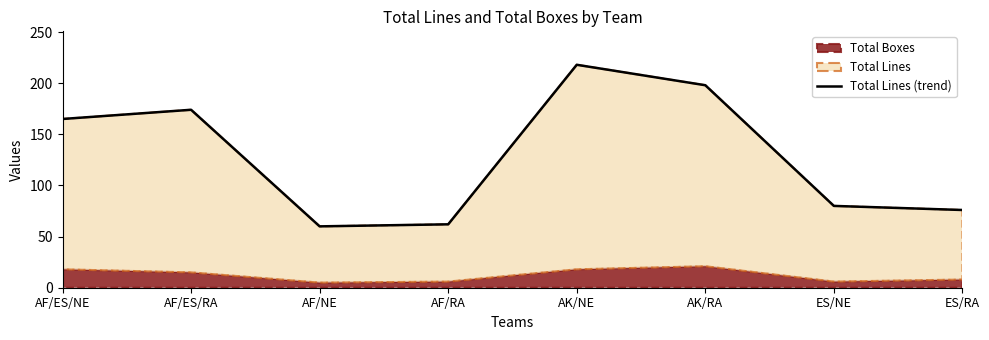

At which category does the data reach its first local valley?

AF/NE